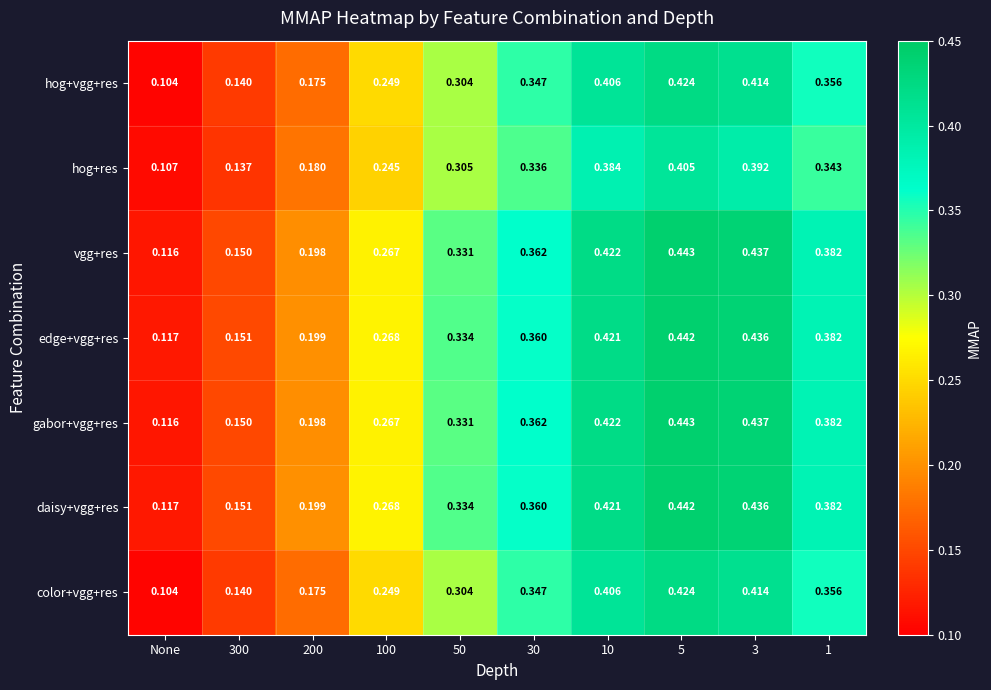

At which label is daisy+vgg+res closest to 0?

None